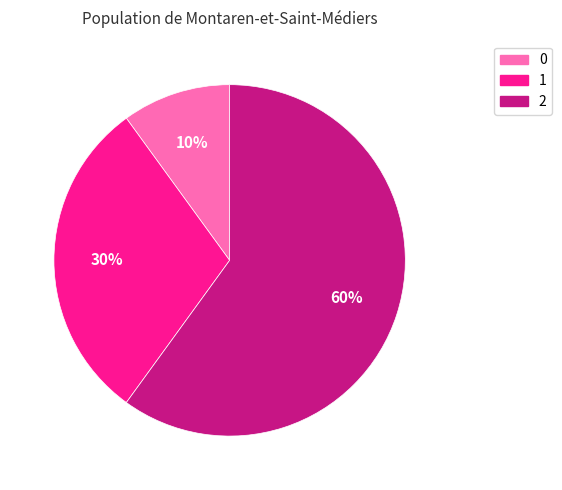

What percentage is the 1 slice, to the nearest percent?

30%